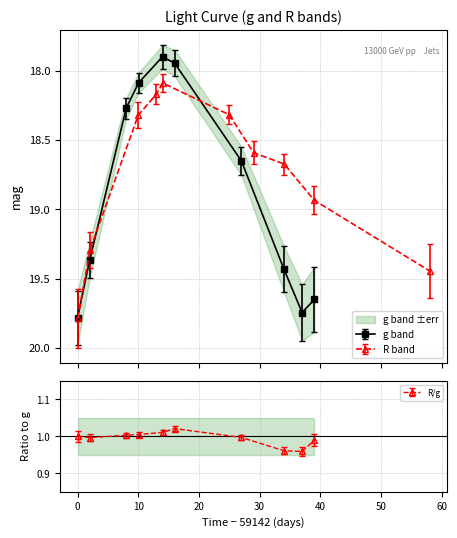

What is the sum of all g values?

188.8